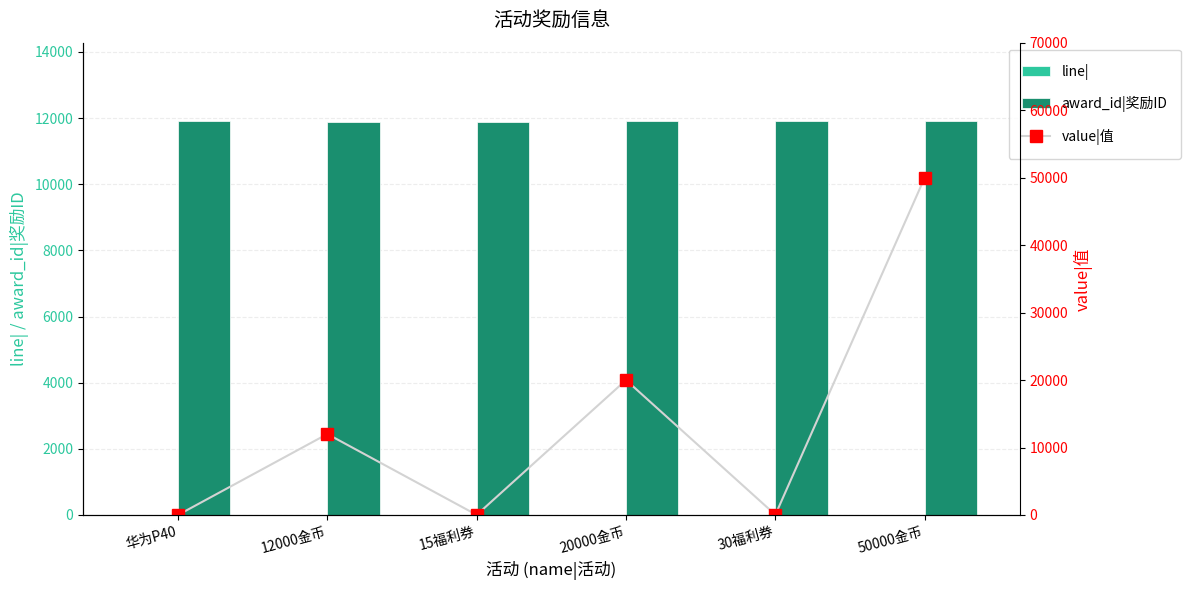

Count the number of categories in the chart.

6